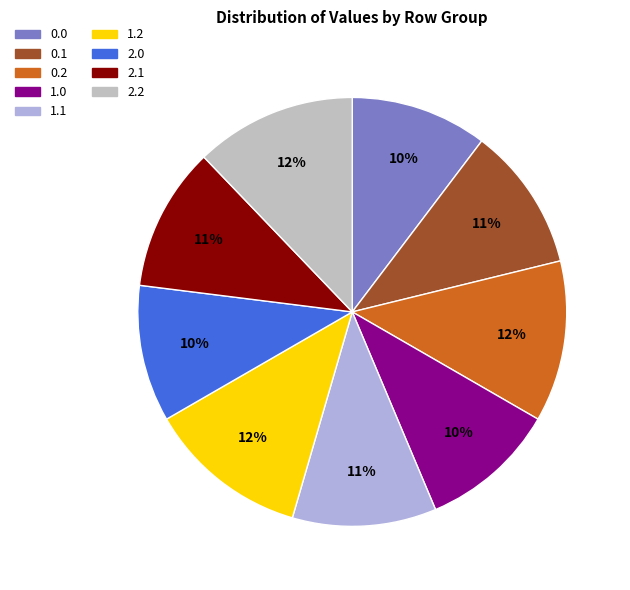

Does any single category account for the majority?

No